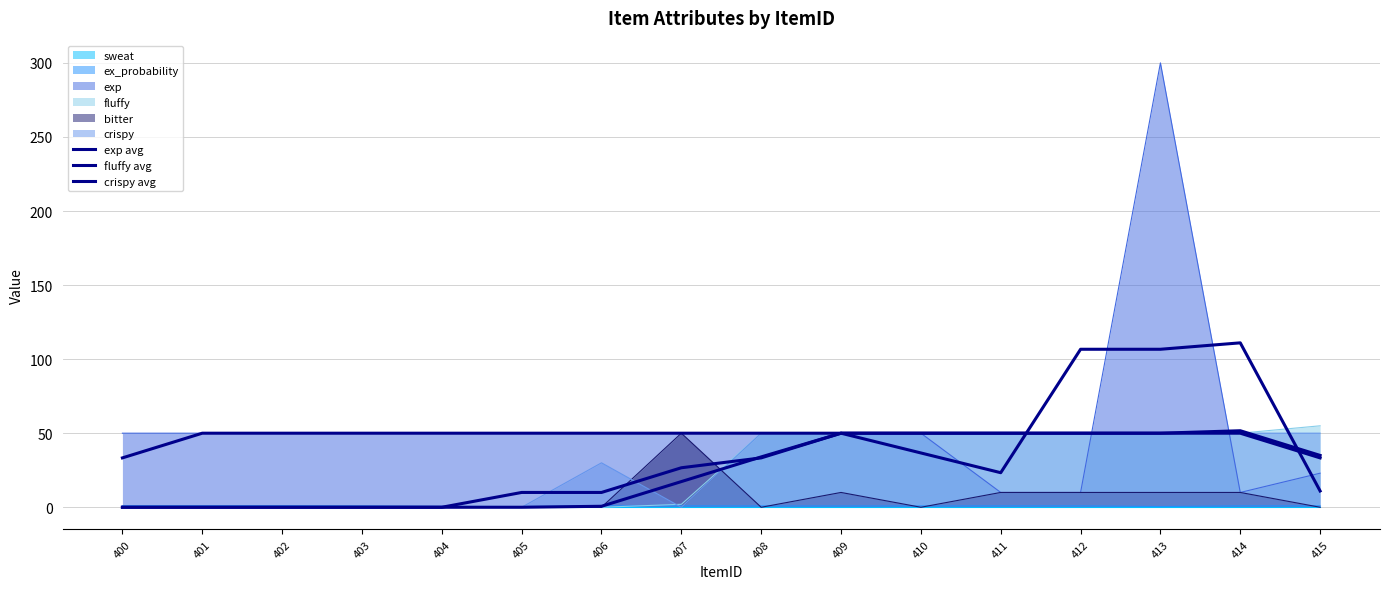

What is the average value of the exp avg series?

54.9